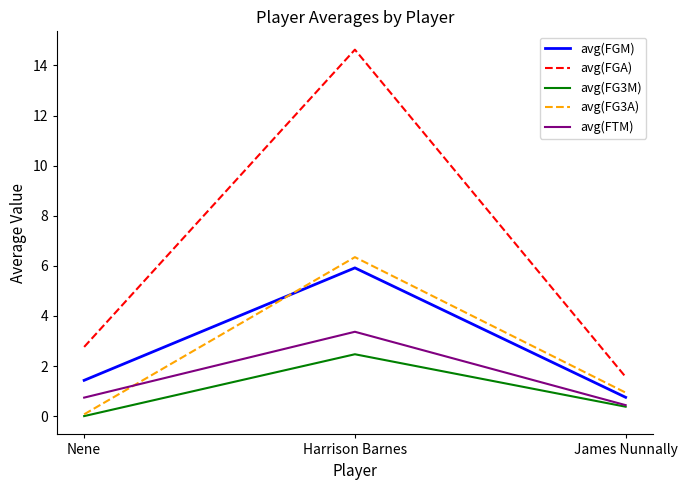

Which series has the largest range (max minus min)?

avg(FGA)